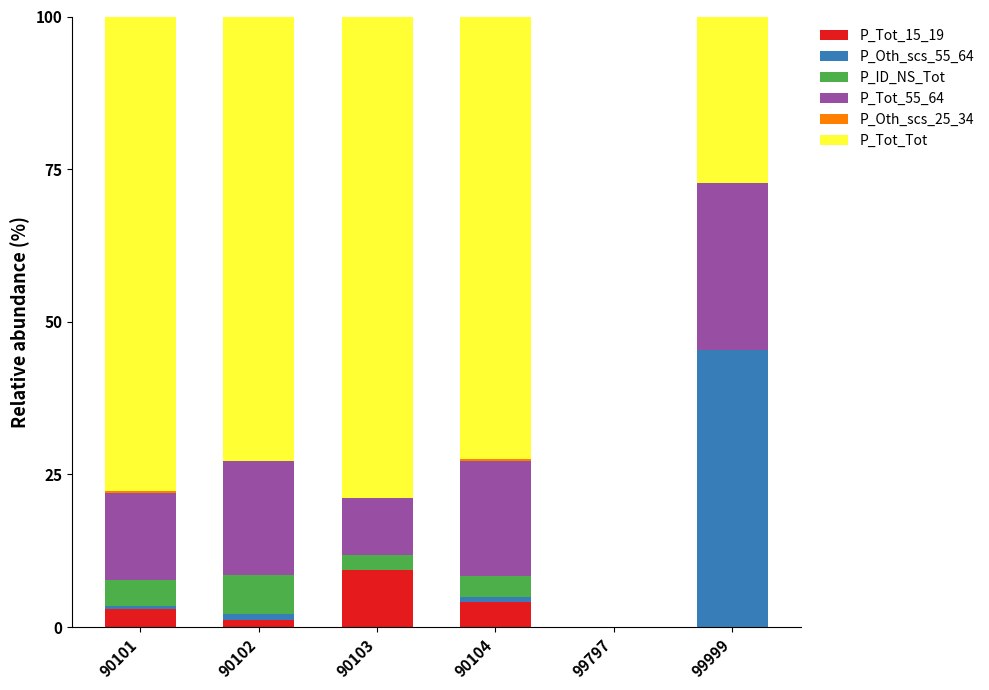

Are the bars grouped side by side (vs. stacked)?

No